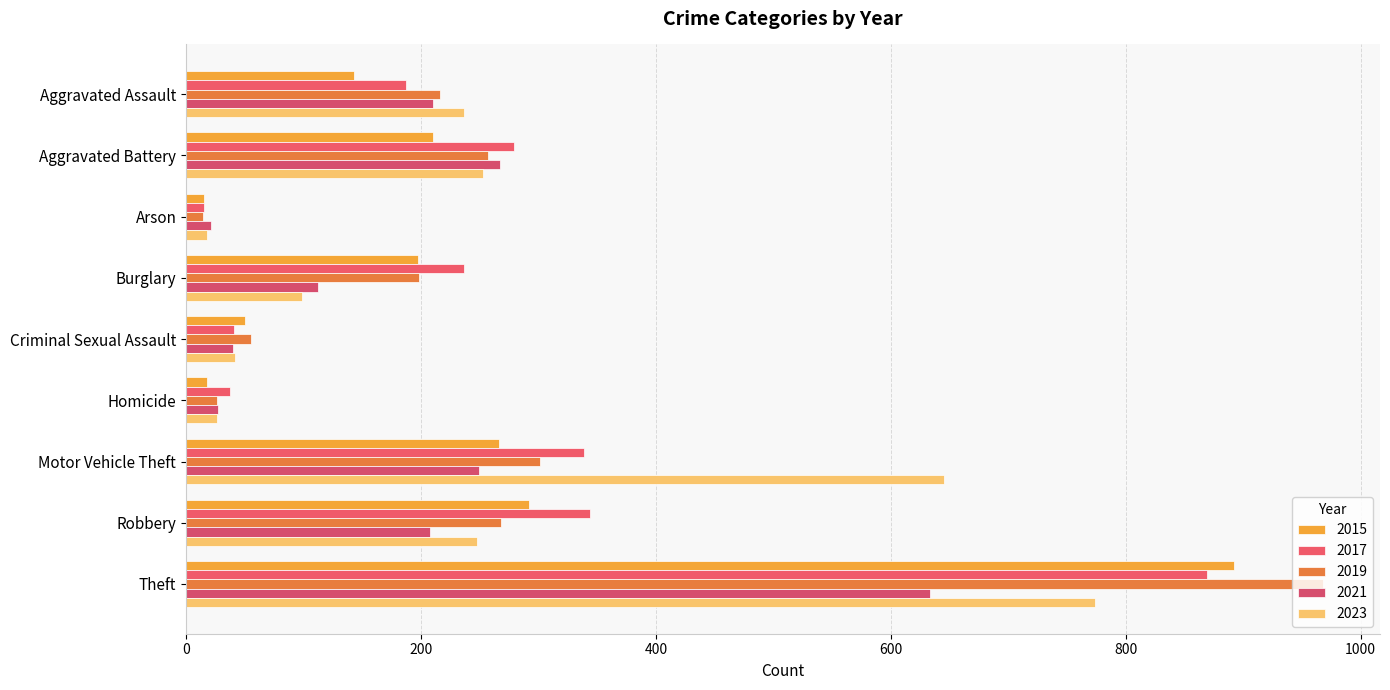

Read the 2021 value at Robbery.

208